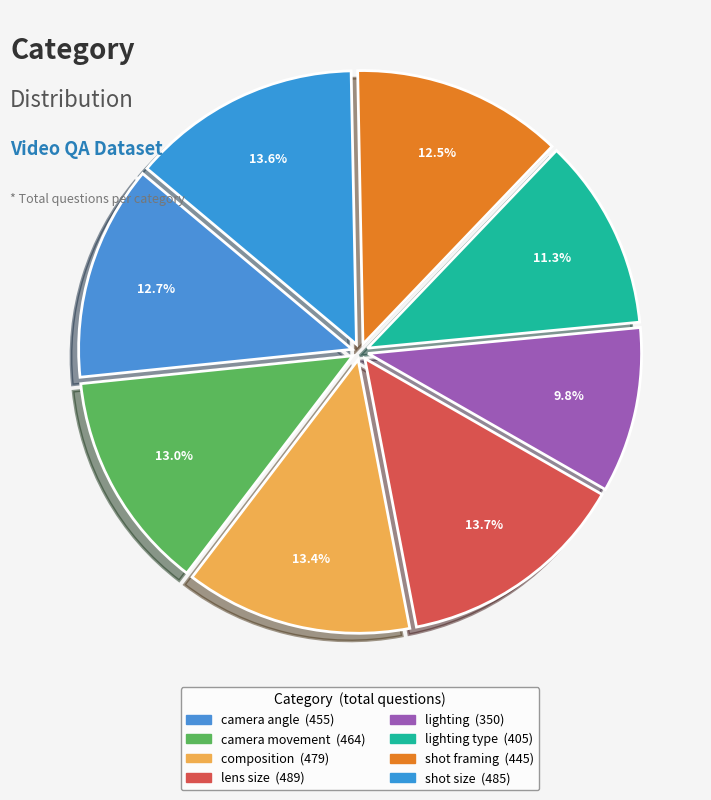

How many slices are in this pie chart?

8